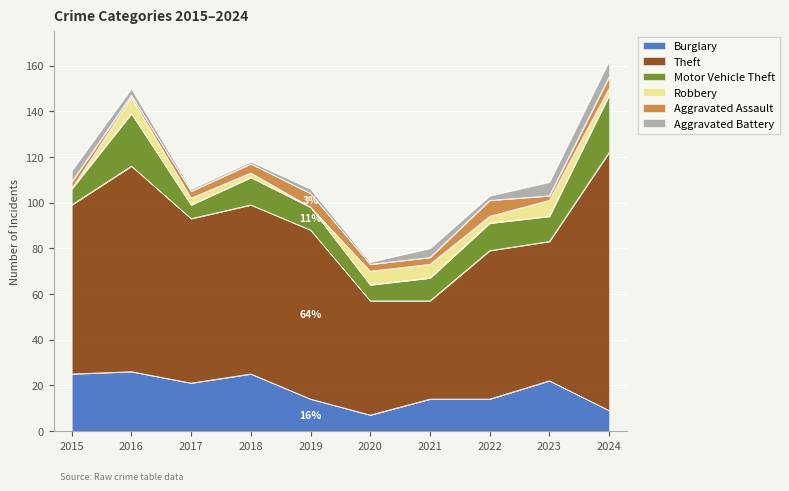

Reading left to right, extract all data points from this chart.

Burglary: 2015=25	2016=26	2017=21	2018=25	2019=14	2020=7	2021=14	2022=14	2023=22	2024=9
Theft: 2015=74	2016=90	2017=72	2018=74	2019=74	2020=50	2021=43	2022=65	2023=61	2024=113
Motor Vehicle Theft: 2015=7	2016=23	2017=6	2018=12	2019=10	2020=7	2021=10	2022=12	2023=11	2024=25
Robbery: 2015=0	2016=7	2017=3	2018=2	2019=0	2020=6	2021=6	2022=3	2023=7	2024=3
Aggravated Assault: 2015=3	2016=1	2017=3	2018=4	2019=6	2020=3	2021=3	2022=7	2023=2	2024=5
Aggravated Battery: 2015=5	2016=3	2017=1	2018=1	2019=2	2020=1	2021=4	2022=2	2023=6	2024=7